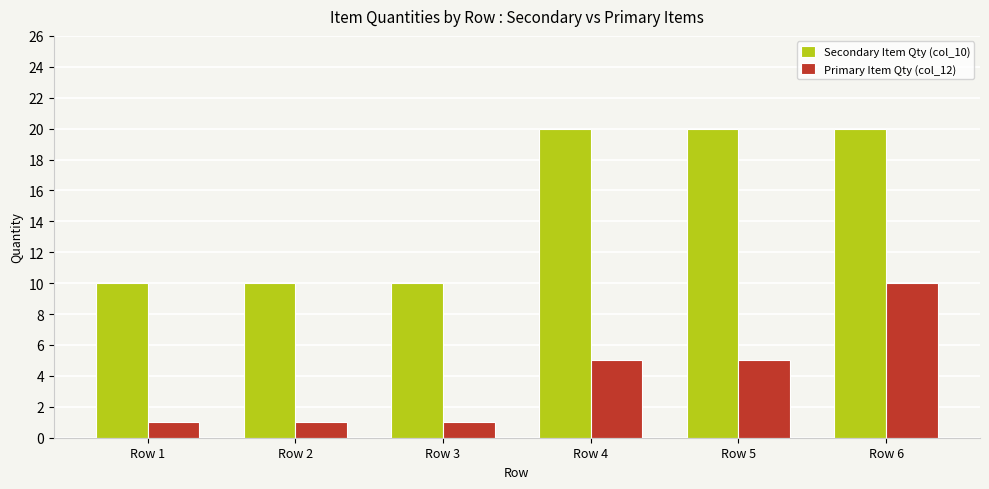

What is the spread (max minus min) of values at Row 6?

10